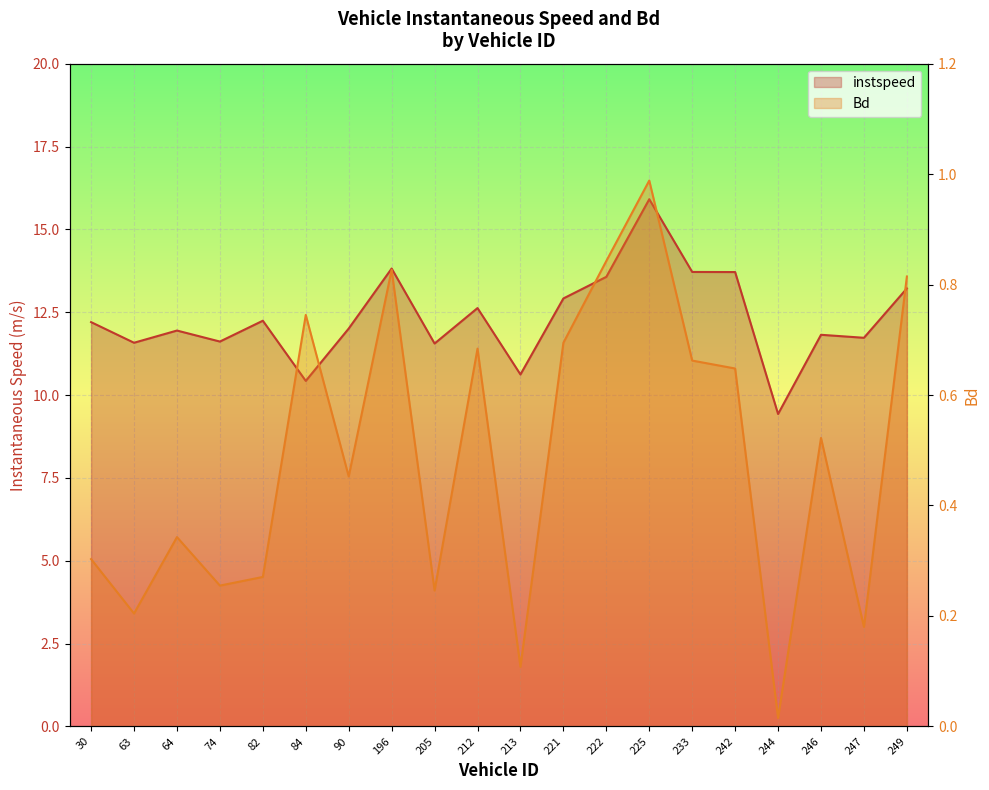

Reading left to right, list all the values displayed in this chart.

instspeed: 12.2	11.6	11.9	11.6	12.2	10.4	12.0	13.8	11.6	12.6	10.6	12.9	13.6	15.9	13.7	13.7	9.4	11.8	11.7	13.2
Bd: 0.3	0.2	0.3	0.3	0.3	0.7	0.5	0.8	0.2	0.7	0.1	0.7	0.8	1.0	0.7	0.6	0.0	0.5	0.2	0.8